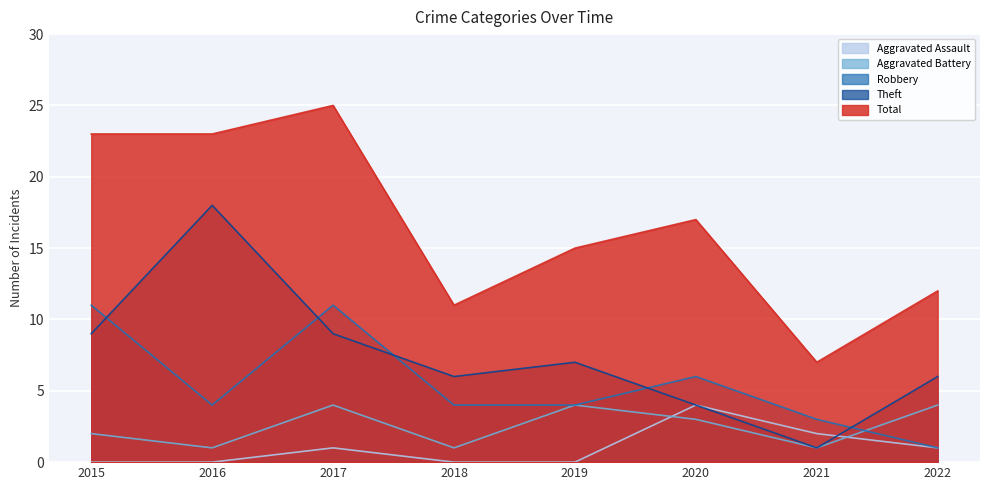

True or false: Total and Aggravated Battery intersect in this chart.

False